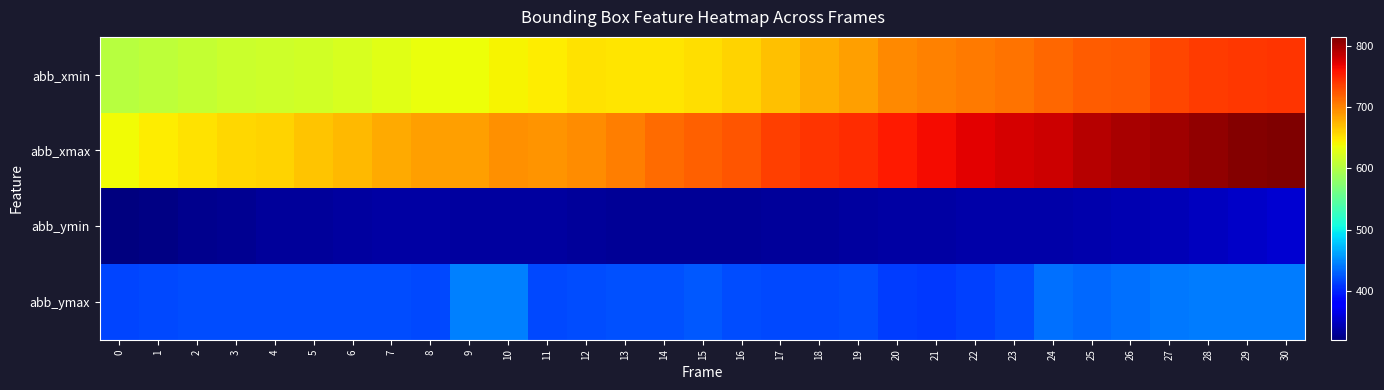

Reading left to right, what are all the values shown in this chart?

abb_xmin: 0=604	1=608	2=611	3=615	4=617	5=619	6=623	7=629	8=635	9=637	10=641	11=645	12=652	13=649	14=650	15=653	16=660	17=669	18=678	19=686	20=698	21=702	22=706	23=709	24=716	25=722	26=724	27=733	28=738	29=740	30=742
abb_xmax: 0=639	1=646	2=652	3=657	4=660	5=668	6=673	7=680	8=686	9=687	10=694	11=693	12=696	13=704	14=713	15=720	16=726	17=736	18=743	19=747	20=756	21=764	22=771	23=778	24=781	25=790	26=796	27=801	28=807	29=813	30=815
abb_ymin: 0=320	1=323	2=326	3=329	4=332	5=333	6=334	7=336	8=336	9=335	10=335	11=334	12=332	13=331	14=331	15=331	16=331	17=332	18=333	19=335	20=336	21=336	22=338	23=338	24=339	25=341	26=342	27=345	28=348	29=352	30=355
abb_ymax: 0=416	1=417	2=419	3=419	4=419	5=419	6=419	7=420	8=418	9=445	10=445	11=418	12=420	13=422	14=422	15=425	16=420	17=418	18=418	19=420	20=412	21=409	22=414	23=419	24=437	25=434	26=437	27=440	28=443	29=443	30=442